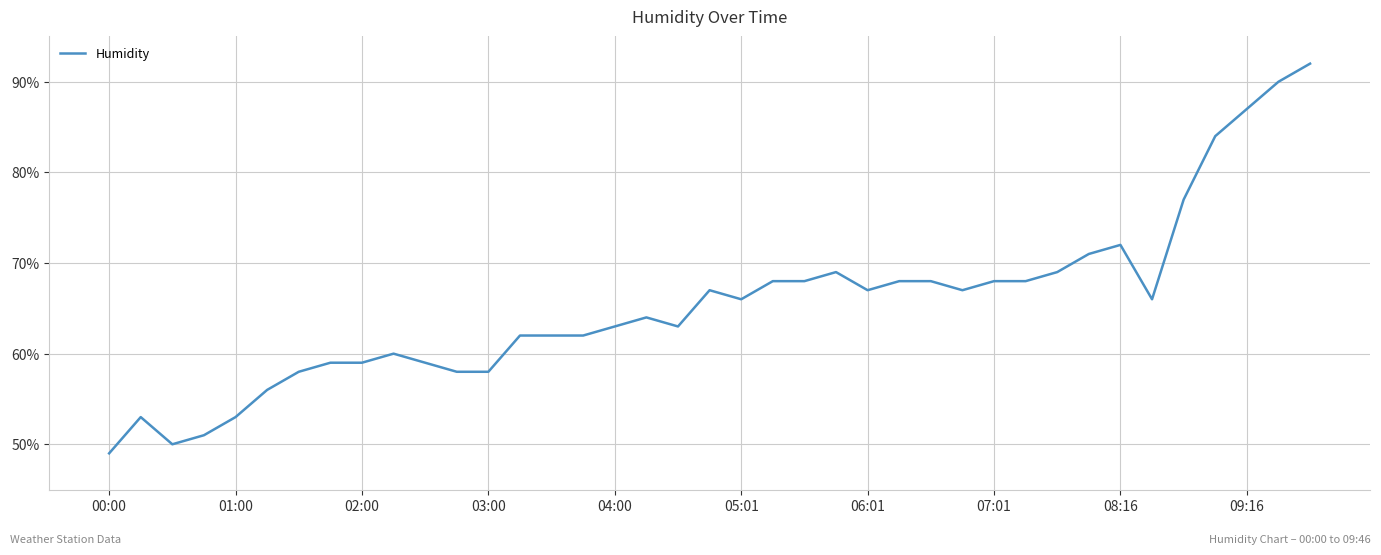

Is this an area chart (filled region under the line)?

No